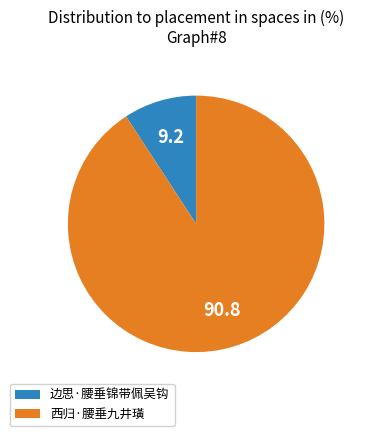

True or false: 西归·腰垂九井璜 accounts for 77% of the total.

False